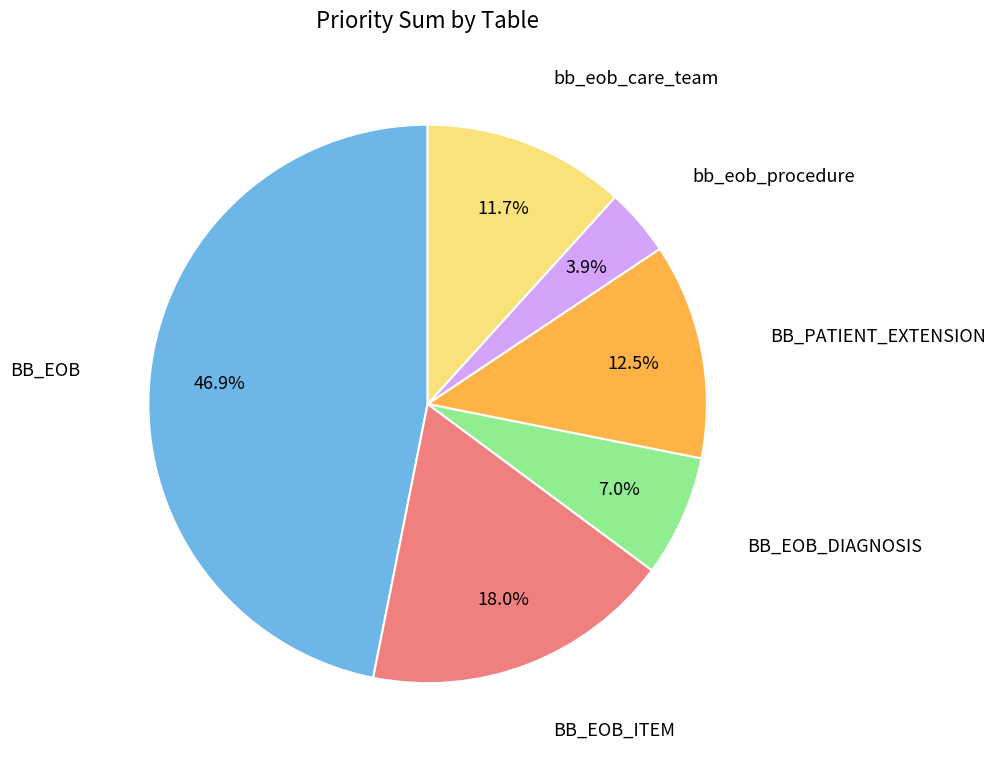

Does any single category account for the majority?

No